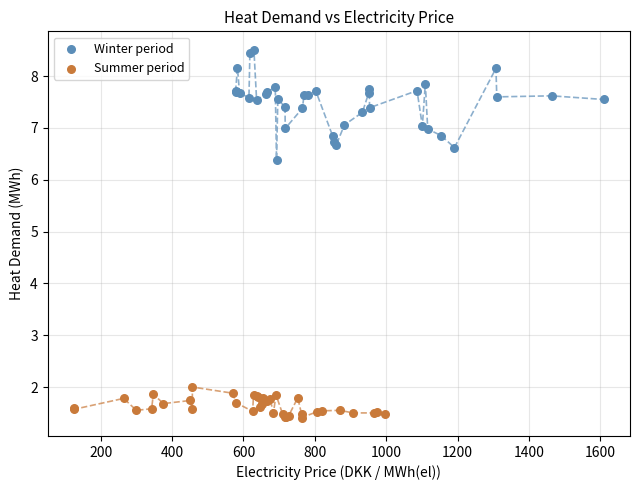

Which series has the widest spread of Y values?

Winter period